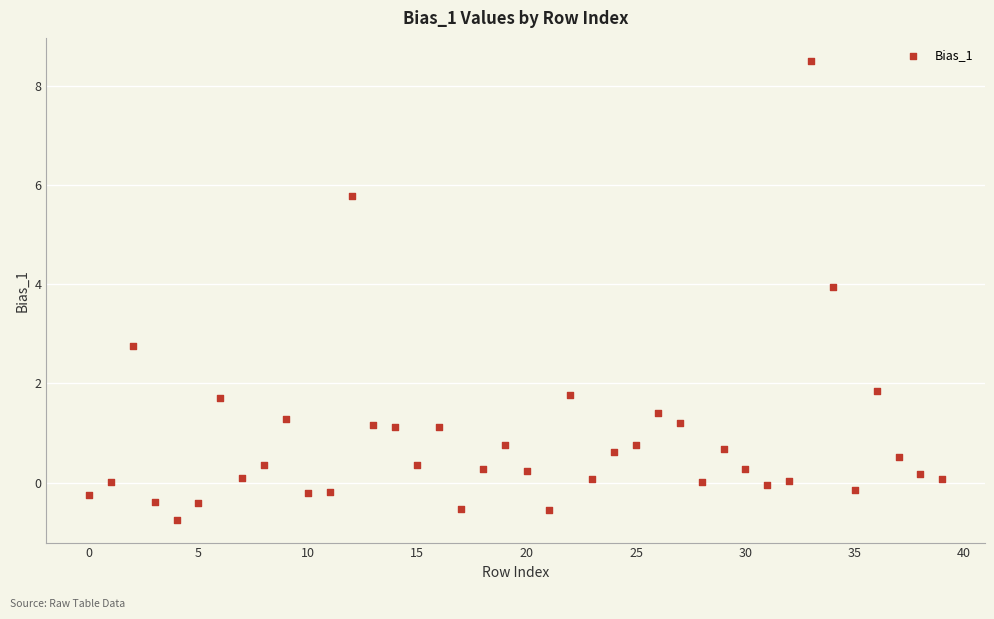

What Y value in the scatter plot is closest to 3?

2.8